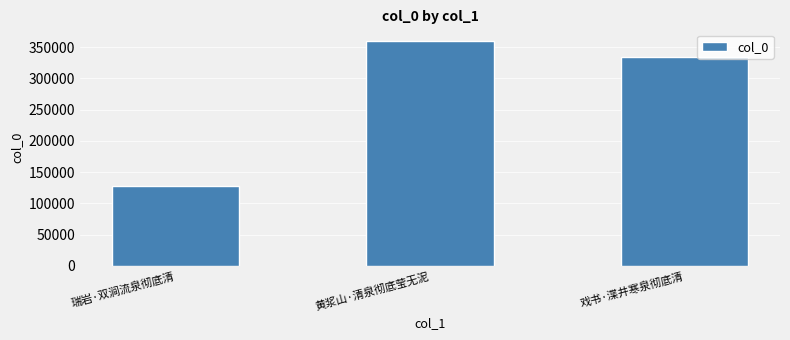

How many values are between 127294 and 360340?

3